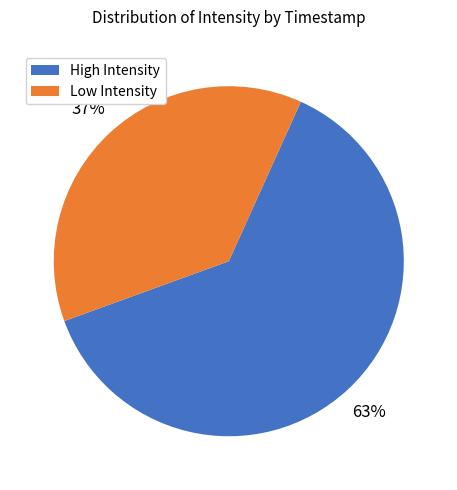

Is there any slice that represents more than half of the pie?

Yes